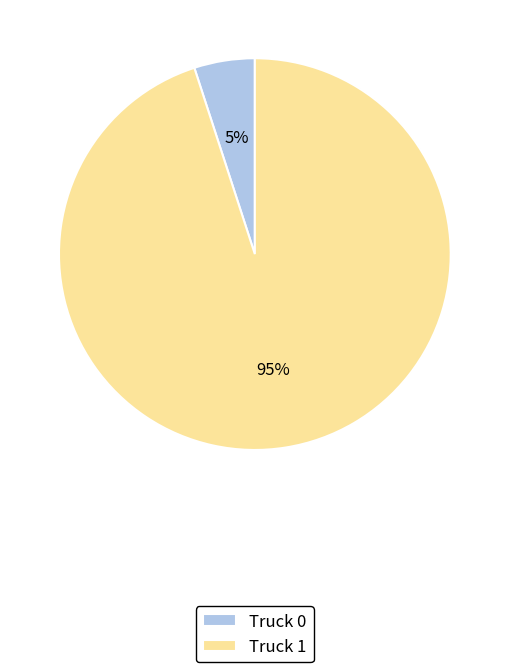

Which slice is the largest?

Truck 1